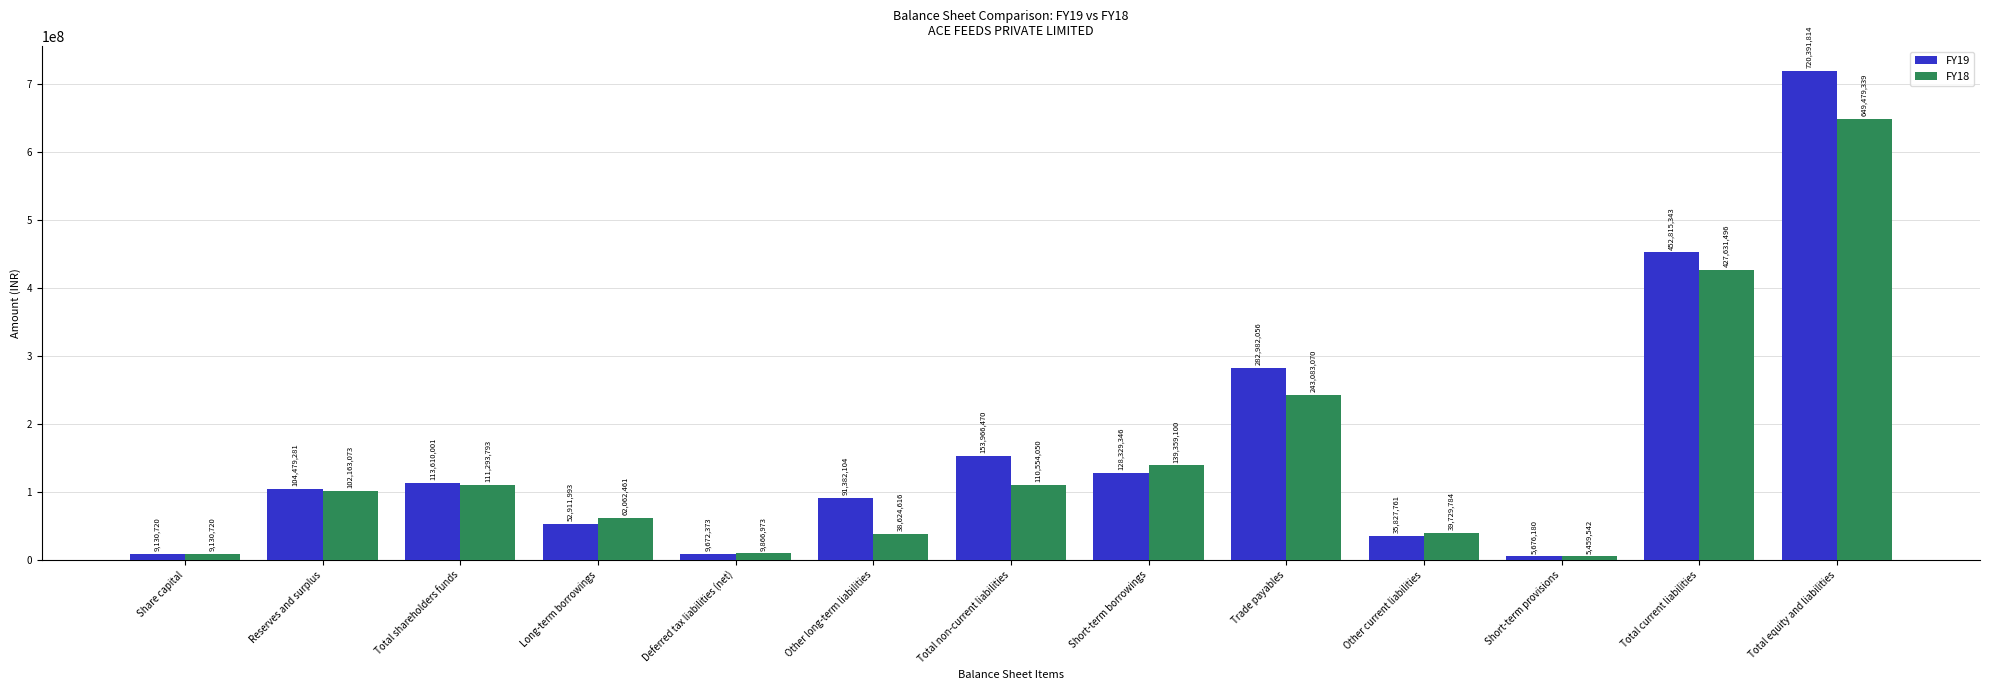

At how many categories does at least one series exceed 548088668?

1